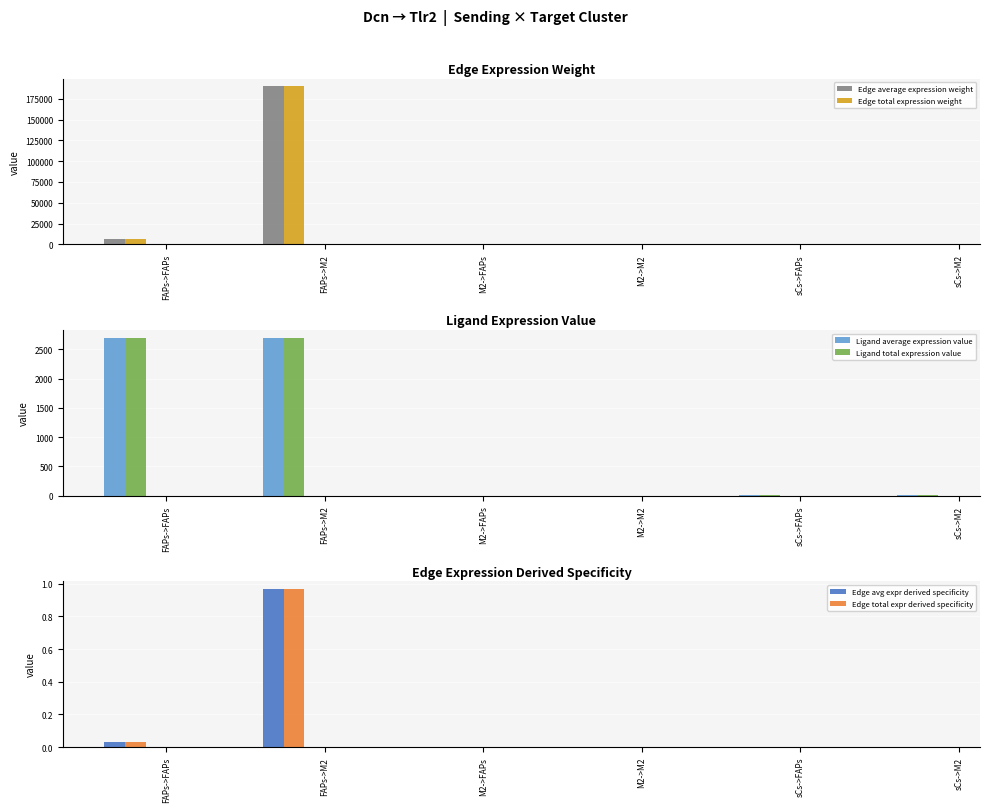

The value of Ligand average expression value at FAPs->FAPs is 2698.8. True or false?

True